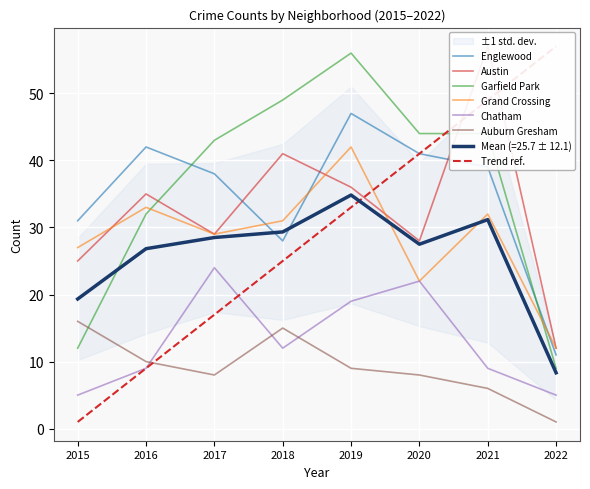

How many lines are shown in the chart?

6